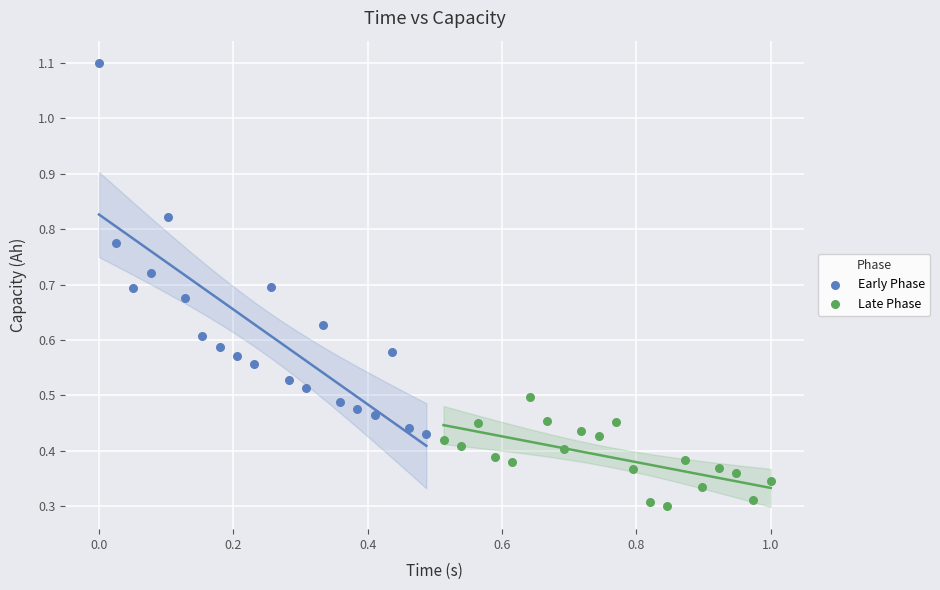

Which series has the widest spread of Y values?

Early Phase